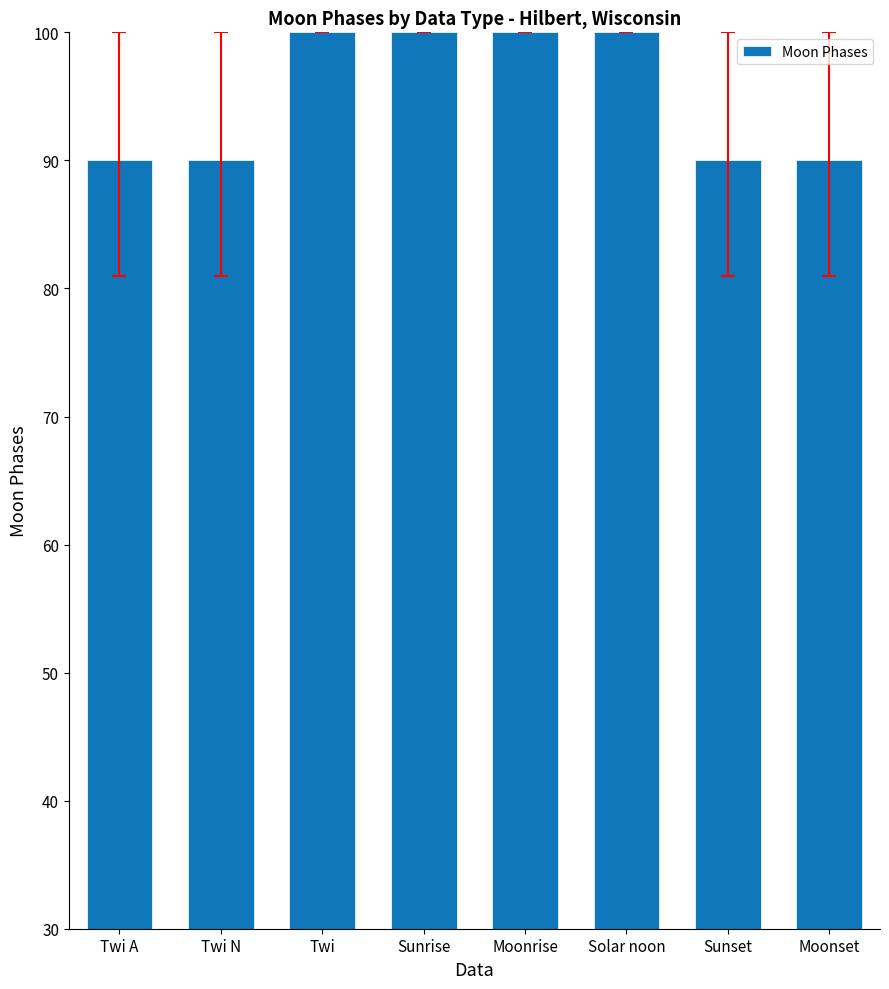

True or false: the data shows 100 at Sunrise.

True